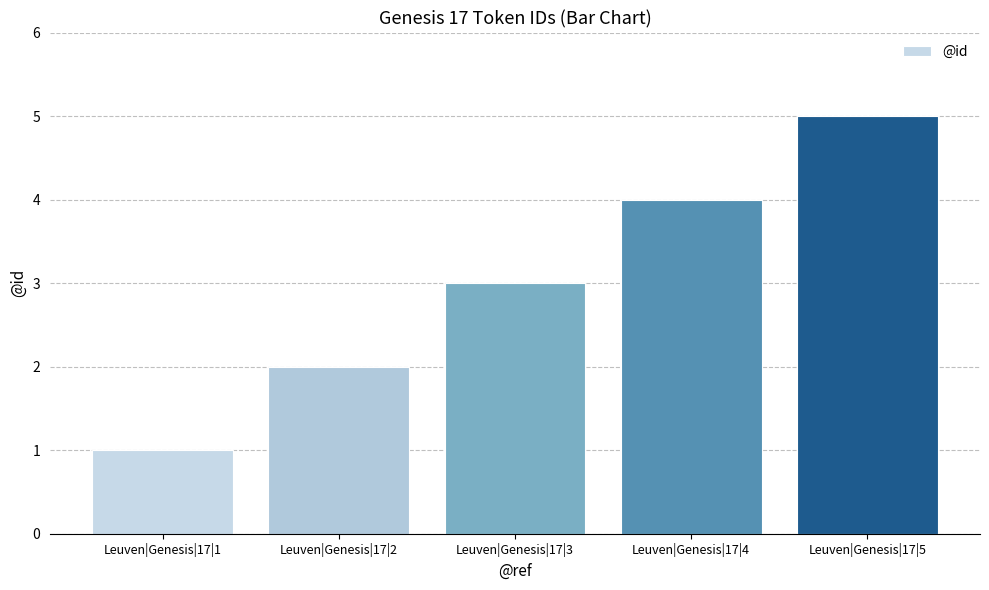

Count the number of categories in the chart.

5